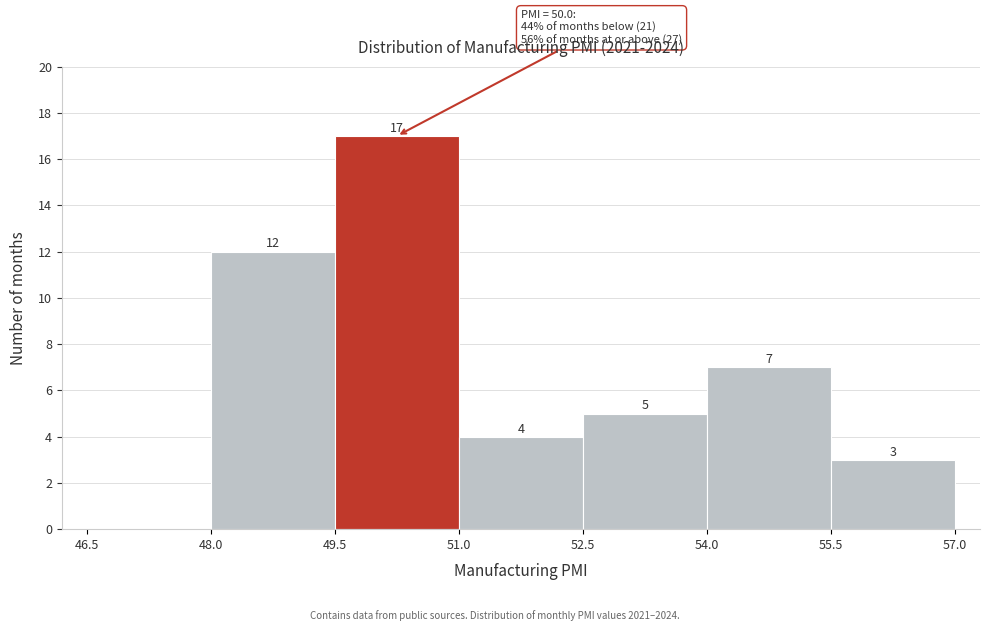

Which range on the x-axis has the tallest bar?

49.5 to 51.0